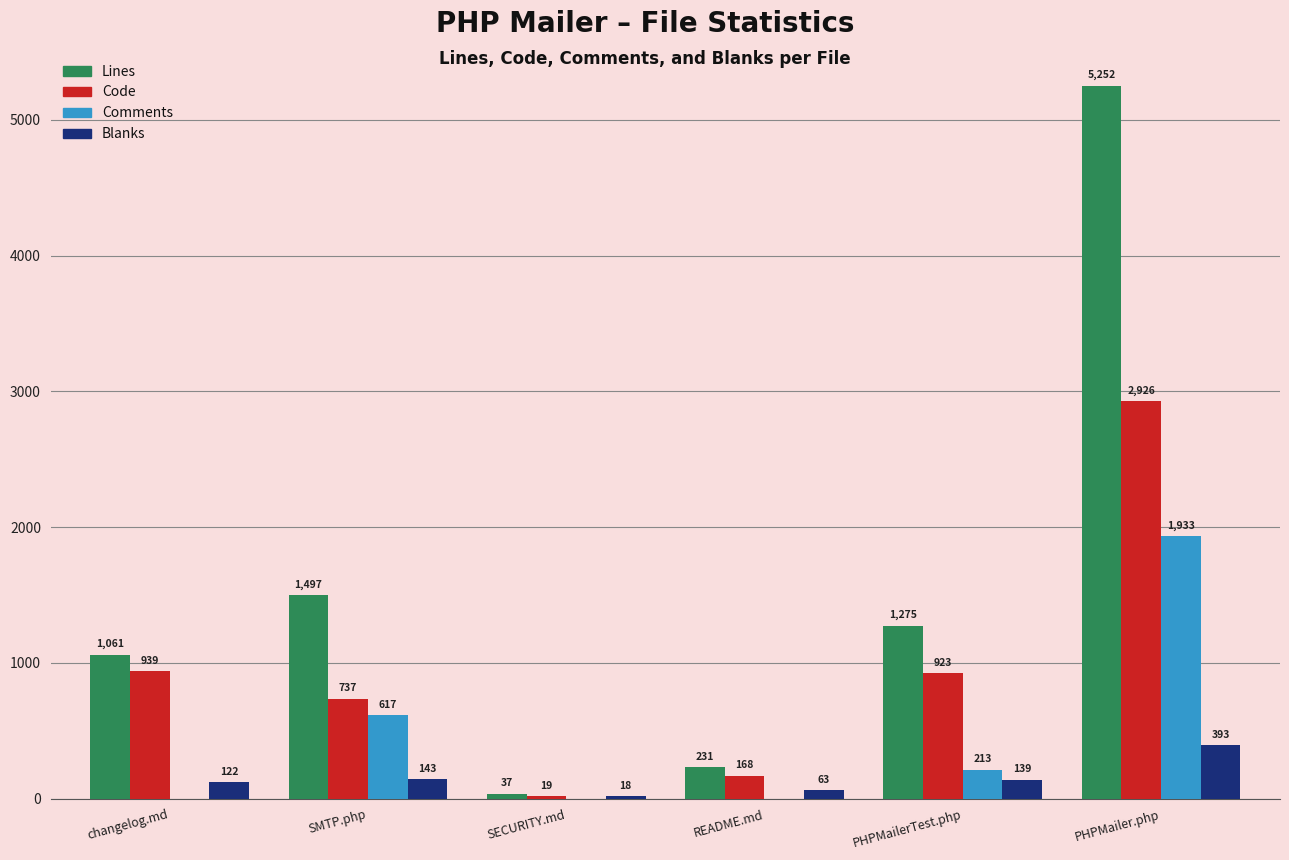

How many Comments values are between 0 and 617?

5